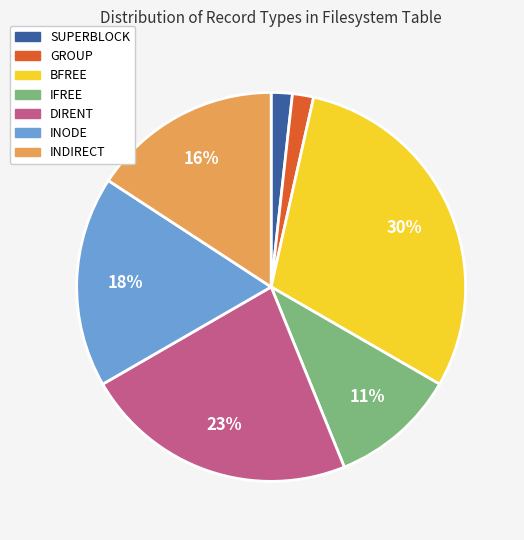

What is the largest slice in the pie chart?

BFREE